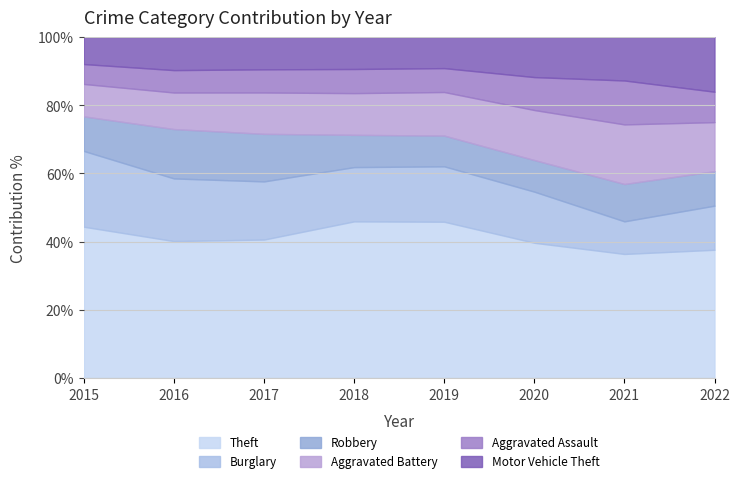

Which series ends up on top after the final intersection of Aggravated Battery and Motor Vehicle Theft?

Motor Vehicle Theft